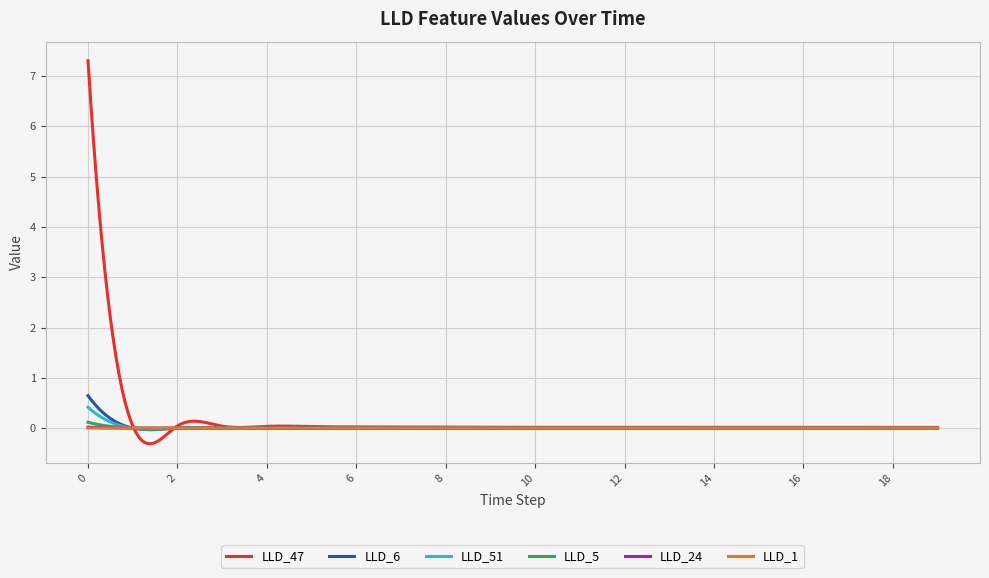

Which series has the largest range (max minus min)?

LLD_47